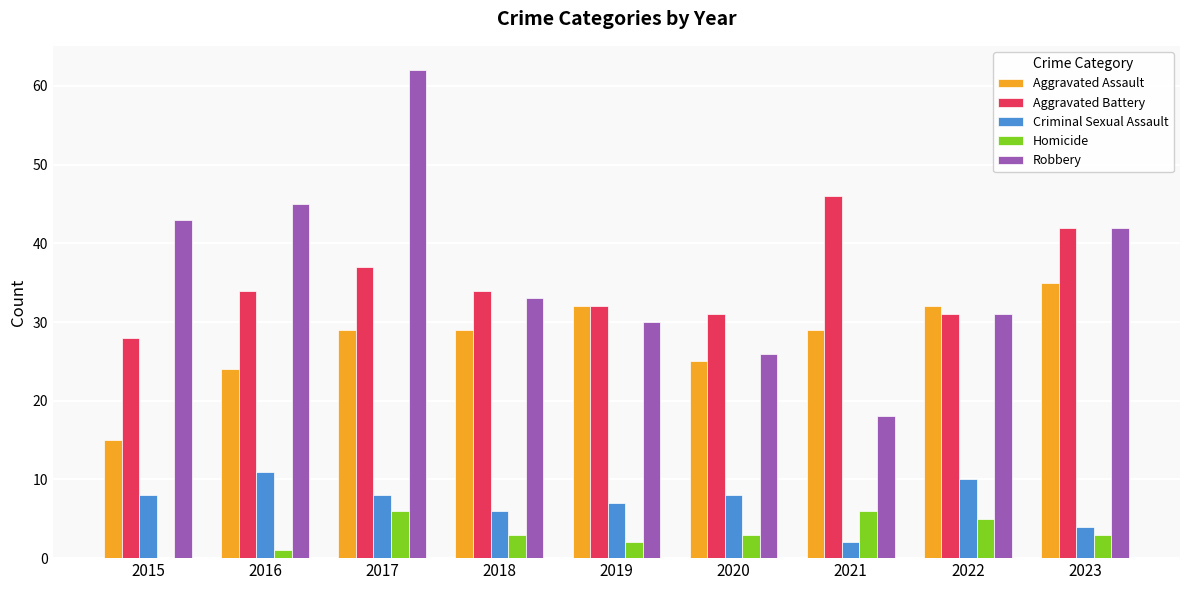

Reading right to left, list all the values displayed in this chart.

Aggravated Assault: 35	32	29	25	32	29	29	24	15
Aggravated Battery: 42	31	46	31	32	34	37	34	28
Criminal Sexual Assault: 4	10	2	8	7	6	8	11	8
Homicide: 3	5	6	3	2	3	6	1	0
Robbery: 42	31	18	26	30	33	62	45	43